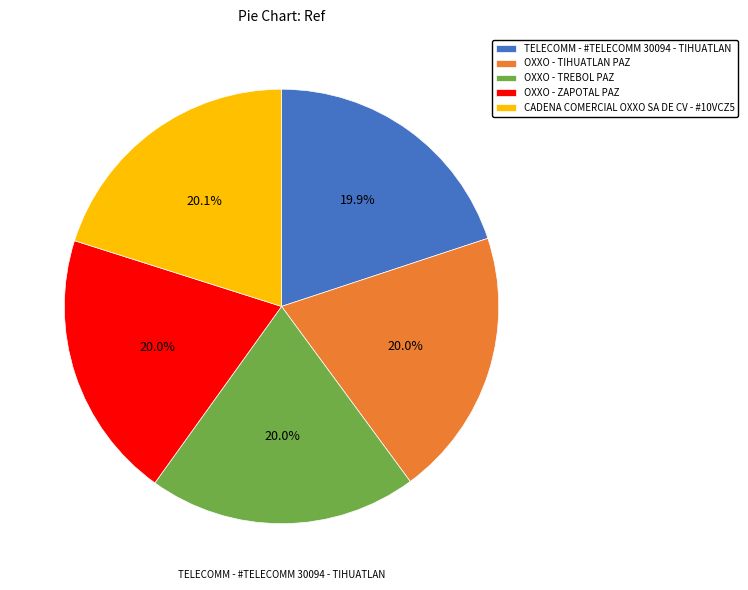

What is the ratio of the value at TELECOMM - #TELECOMM 30094 - TIHUATLAN to the value at CADENA COMERCIAL OXXO SA DE CV - #10VCZ5?

1.0